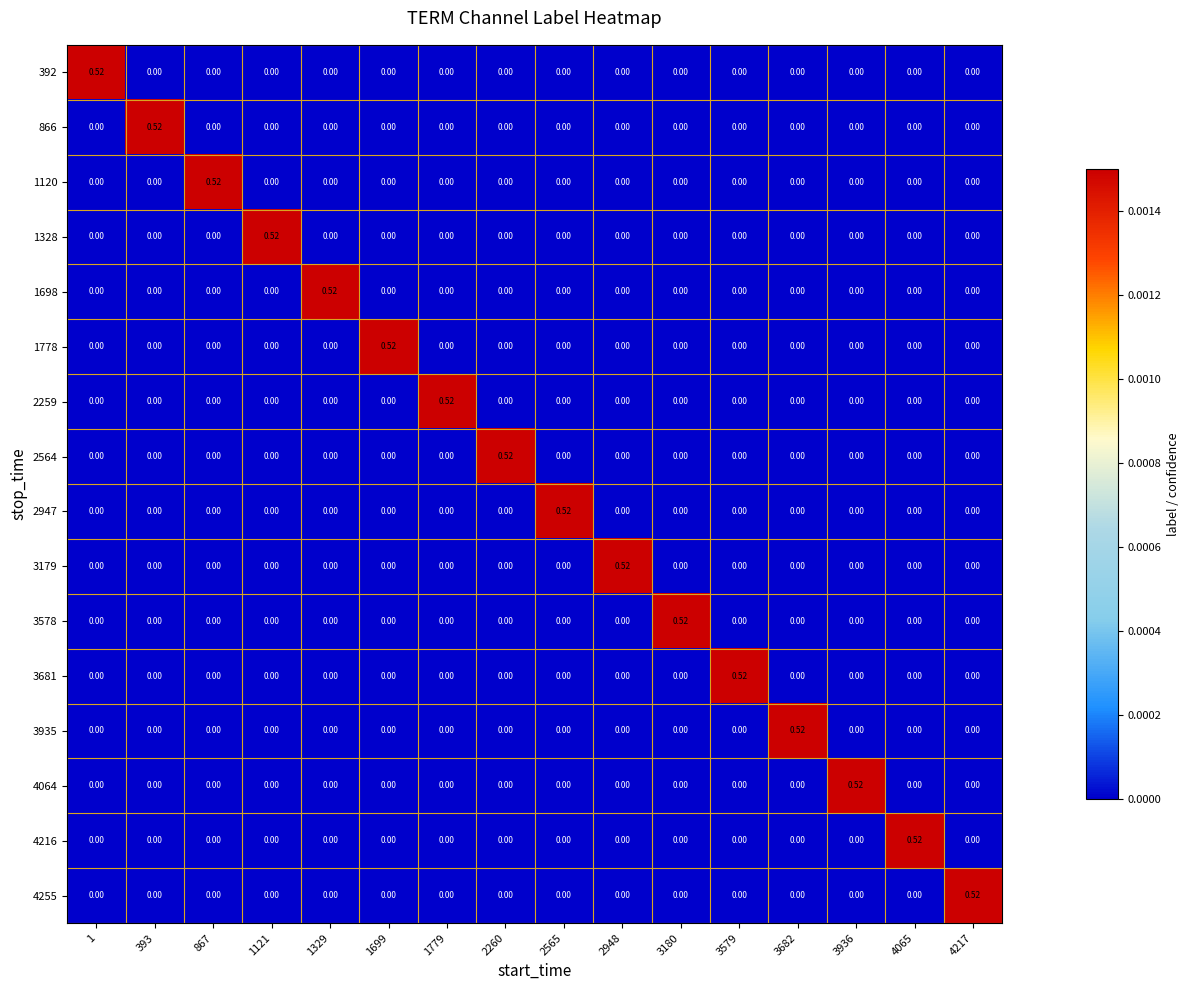

How many data points does each series have?

16